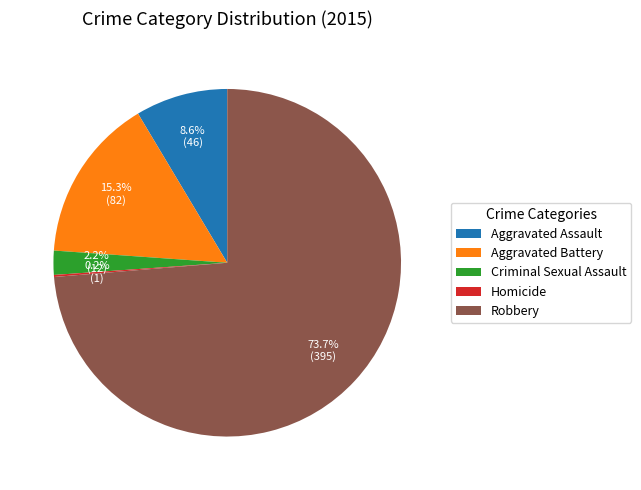

To the nearest percent, what portion does Aggravated Battery represent?

15%